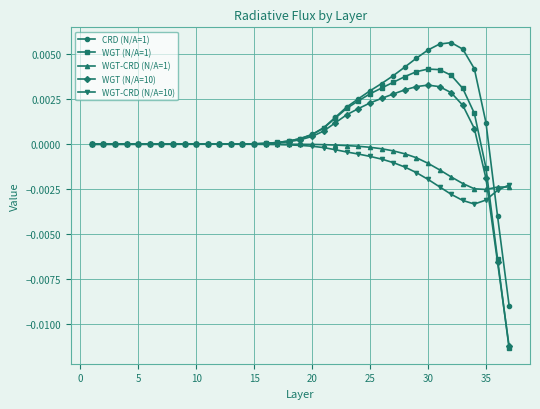

How many data points does each series have?

37